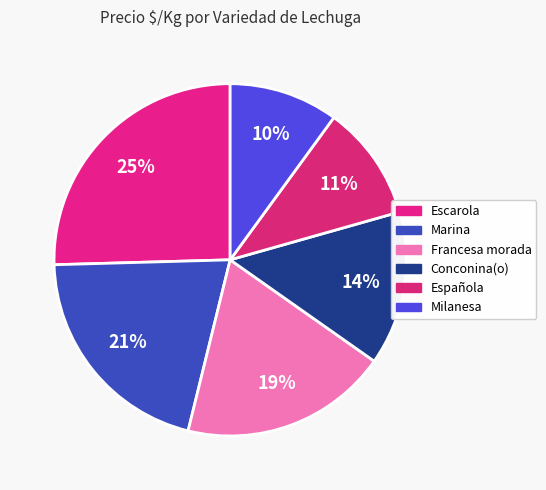

How many slices are in this pie chart?

6